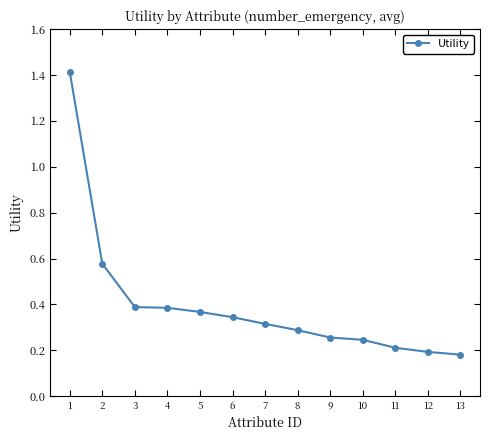

What is the greatest value displayed?

1.4